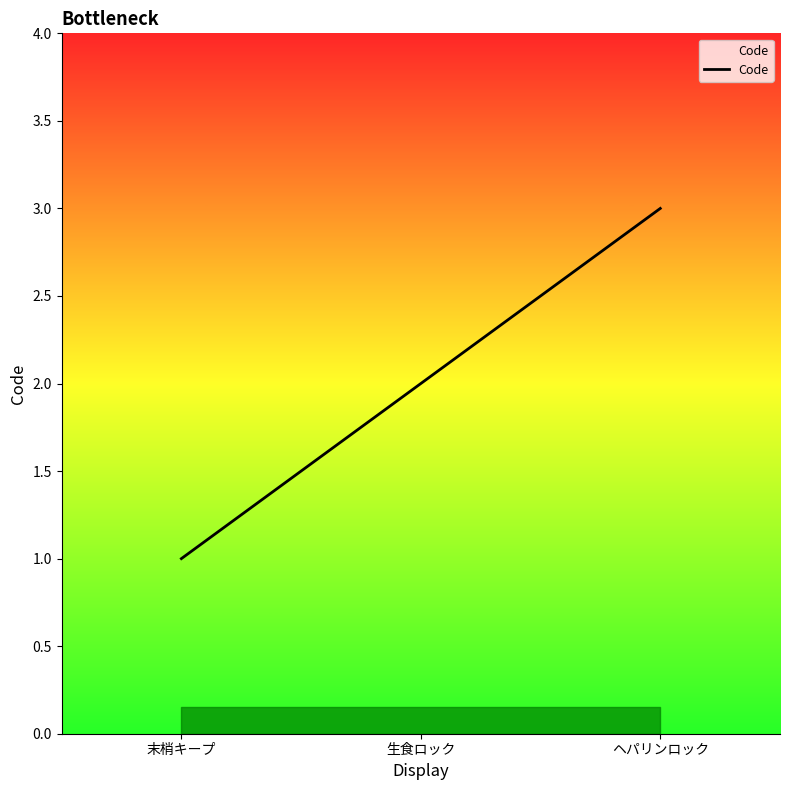

Reading left to right, extract all data points from this chart.

1	2	3